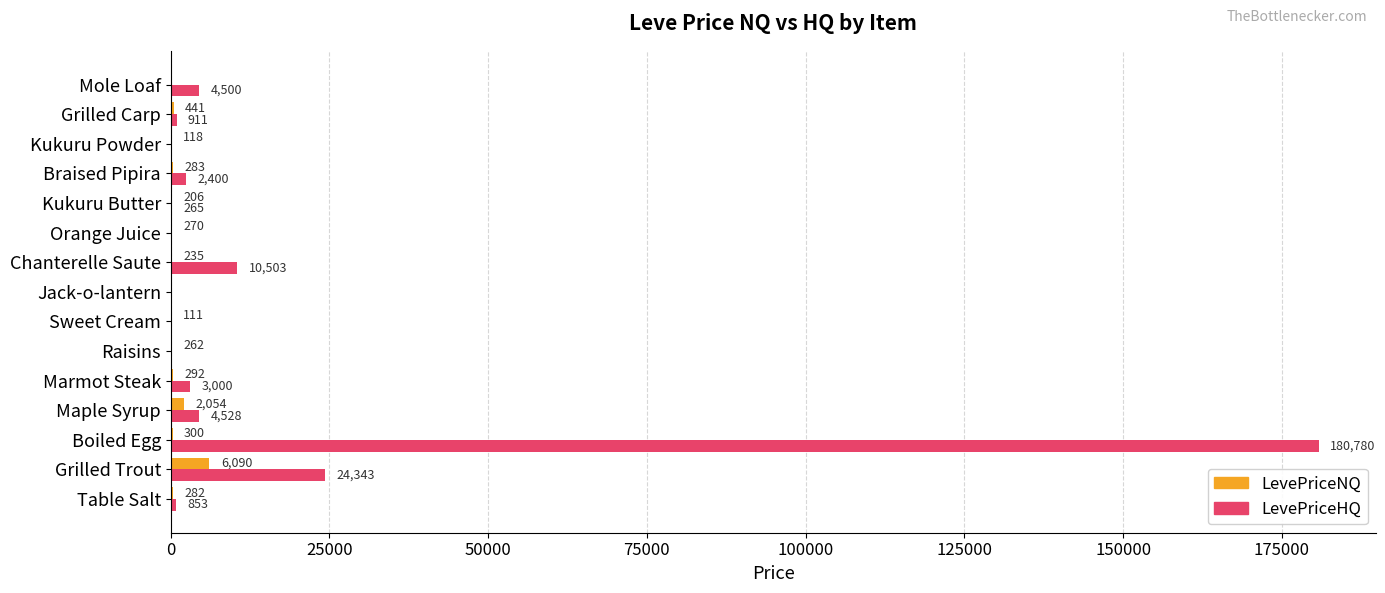

What value does the LevePriceNQ series have at Maple Syrup?

2053.6